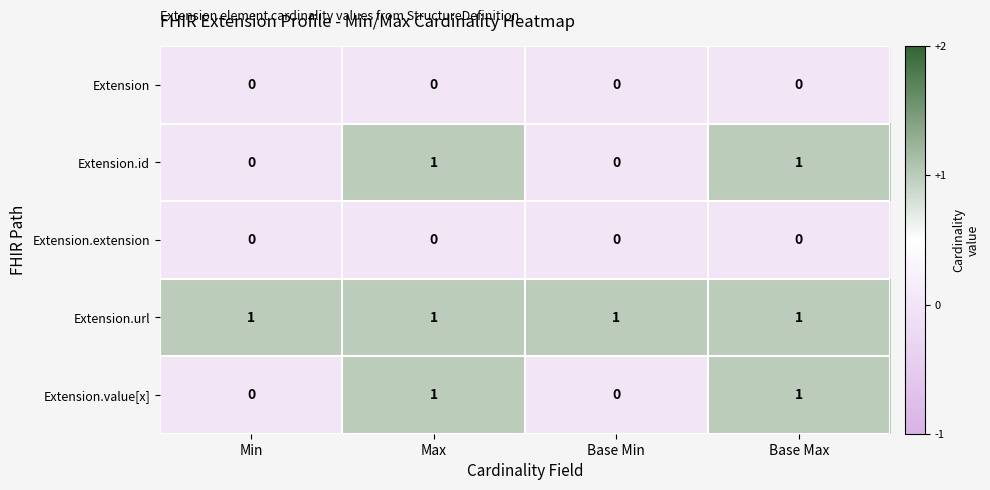

The Extension series shows 0 at Base Max. True or false?

True